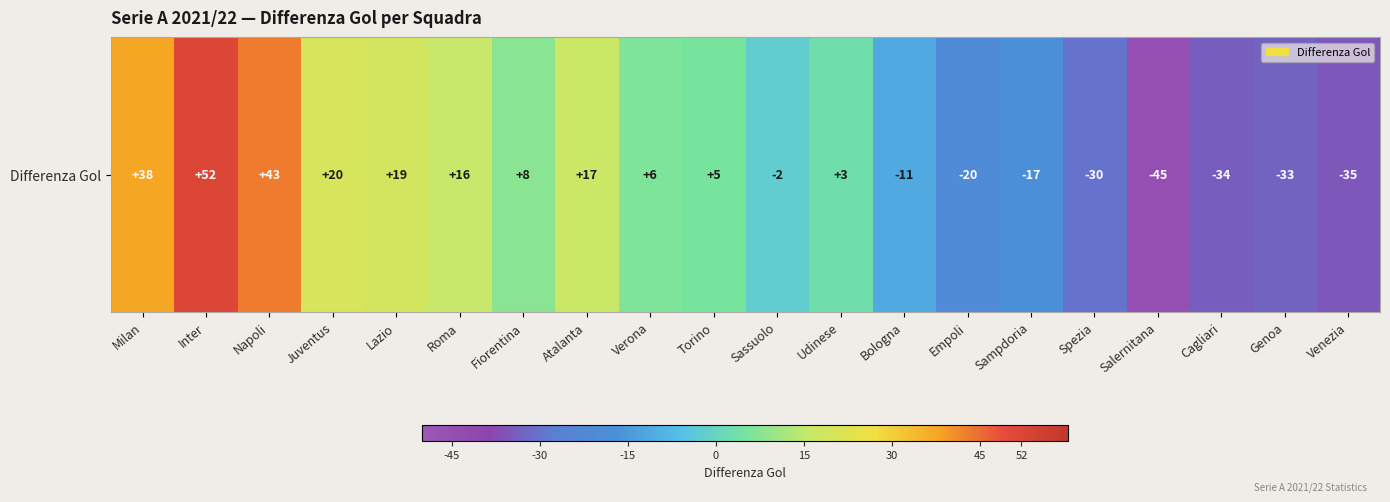

What is the smallest value displayed?

-45